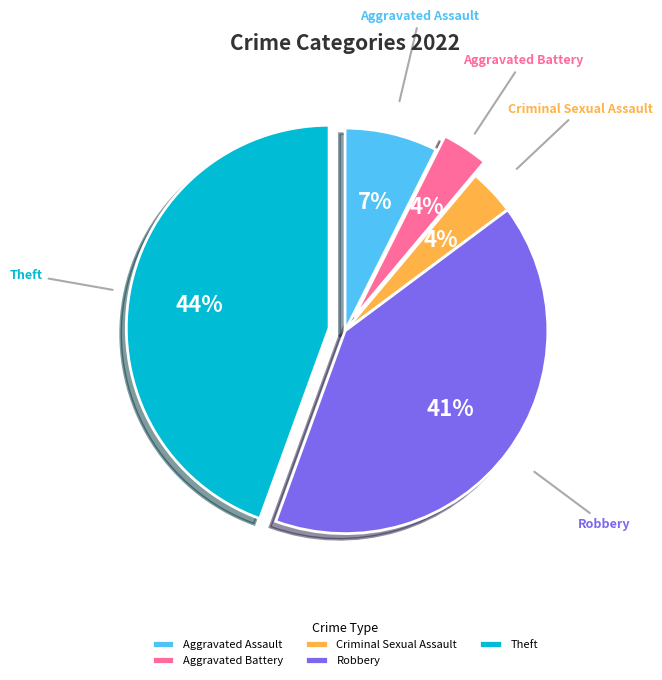

Which slice is the largest?

Theft